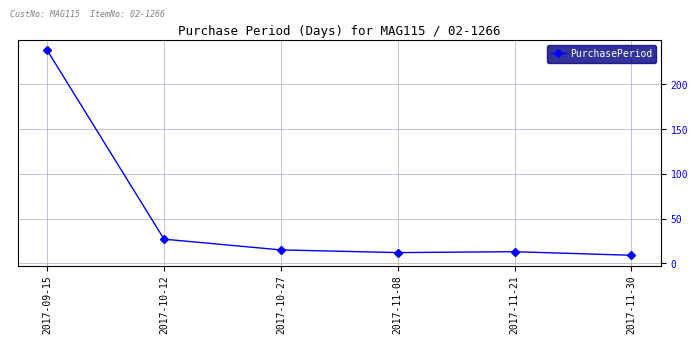

Between 2017-11-21 and 2017-10-12, which is larger?

2017-10-12